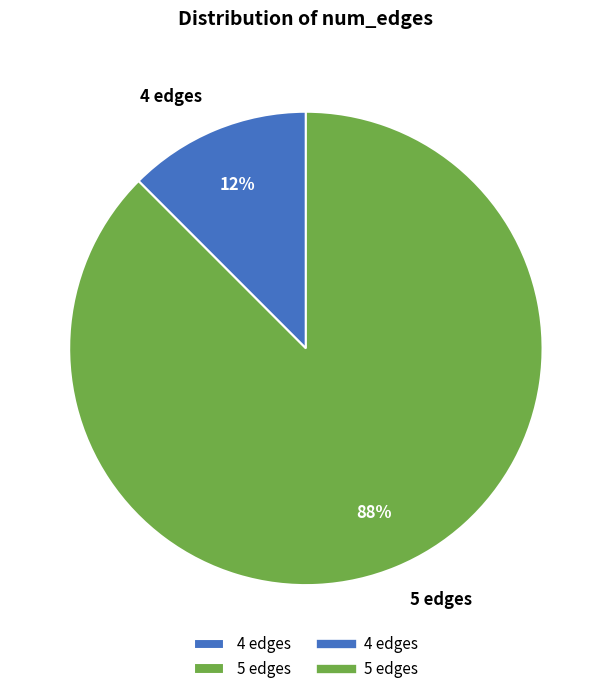

Is the sum of 5 edges and 4 edges greater than half?

Yes